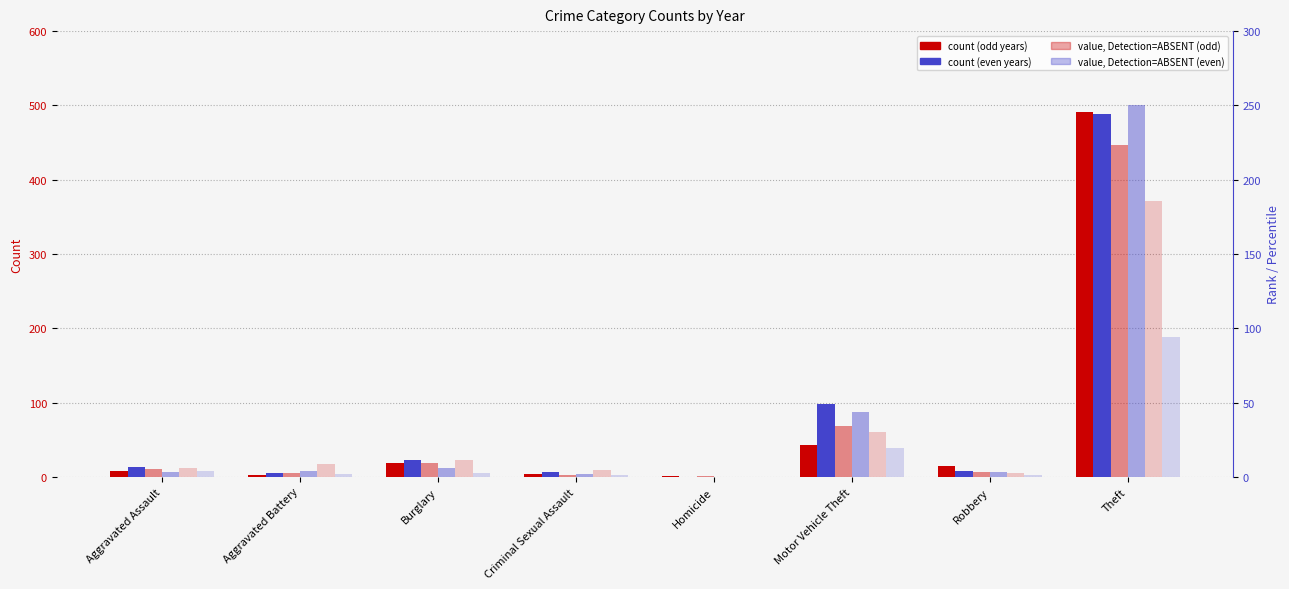

Is the value of 2016 at Aggravated Assault greater than the value of 2019 at Criminal Sexual Assault?

Yes